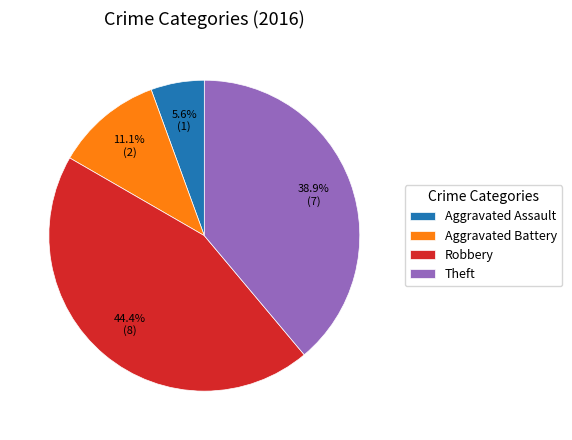

Combined, do Theft and Robbery account for over 50%?

Yes